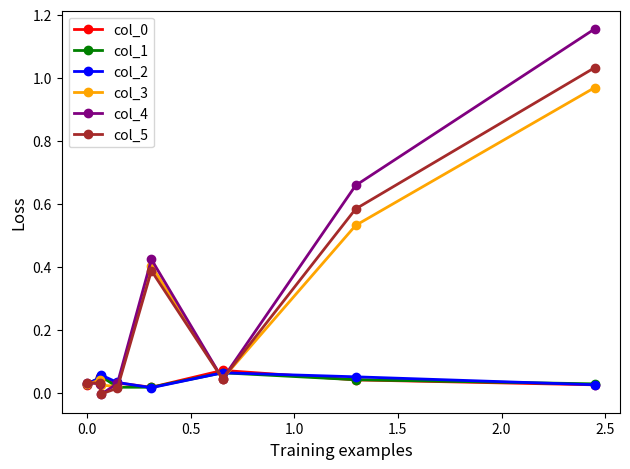

Which series has the widest spread of values?

col_4